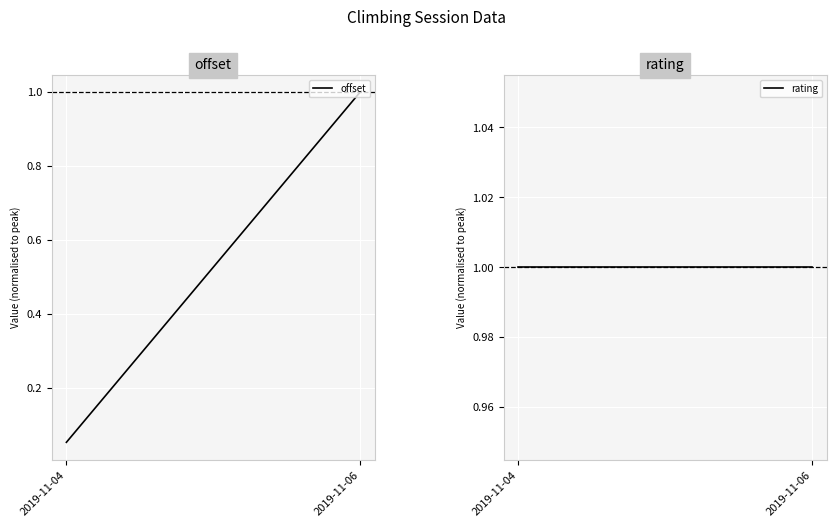

Is the value of rating at 2019-11-06 greater than the value of offset at 2019-11-04?

Yes